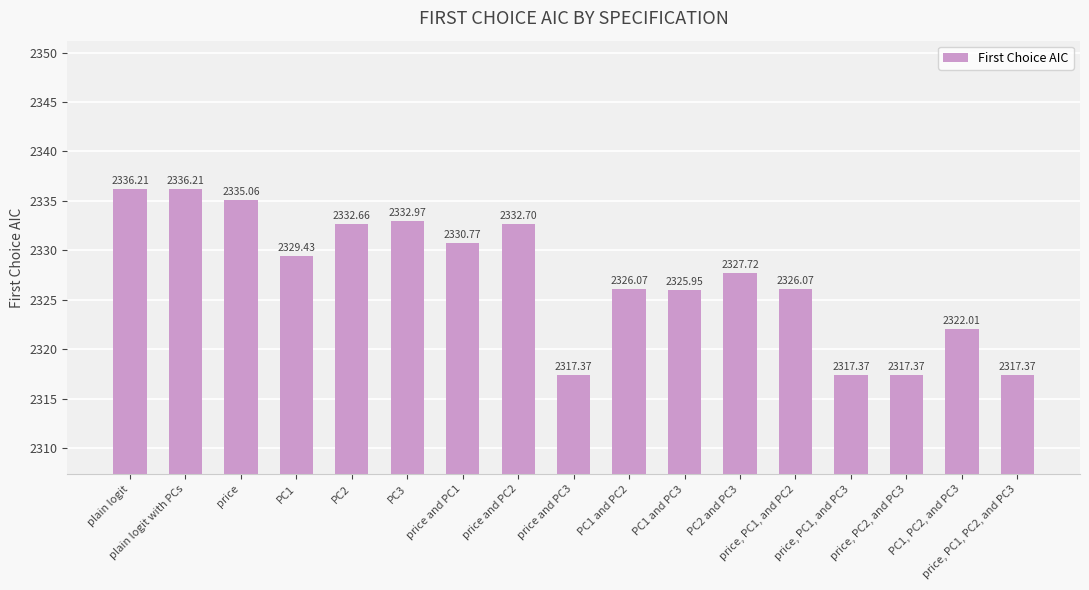

Is it true that the value at PC1 is 3268.0?

False